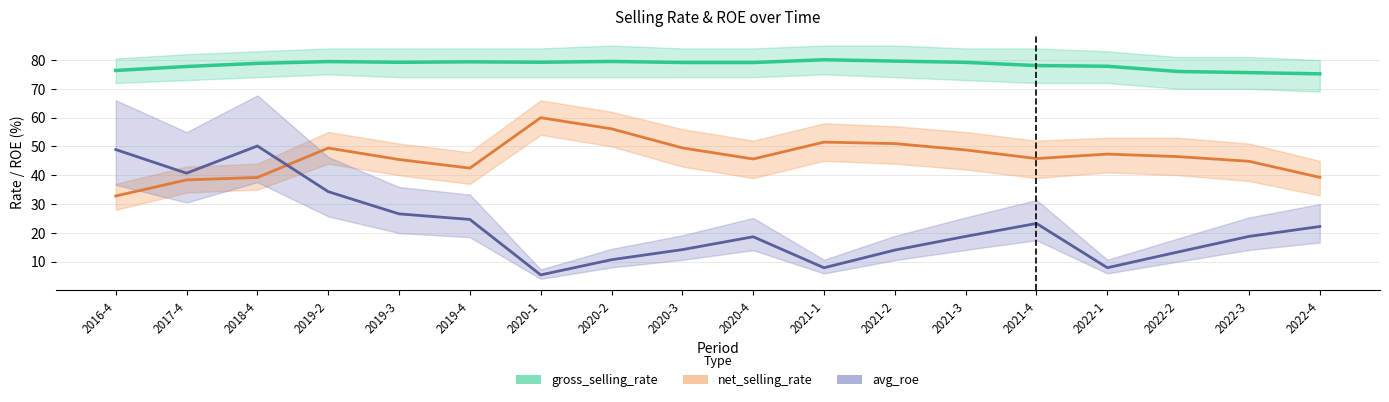

The gross_selling_rate series shows 16.4 at 2020-3. True or false?

False